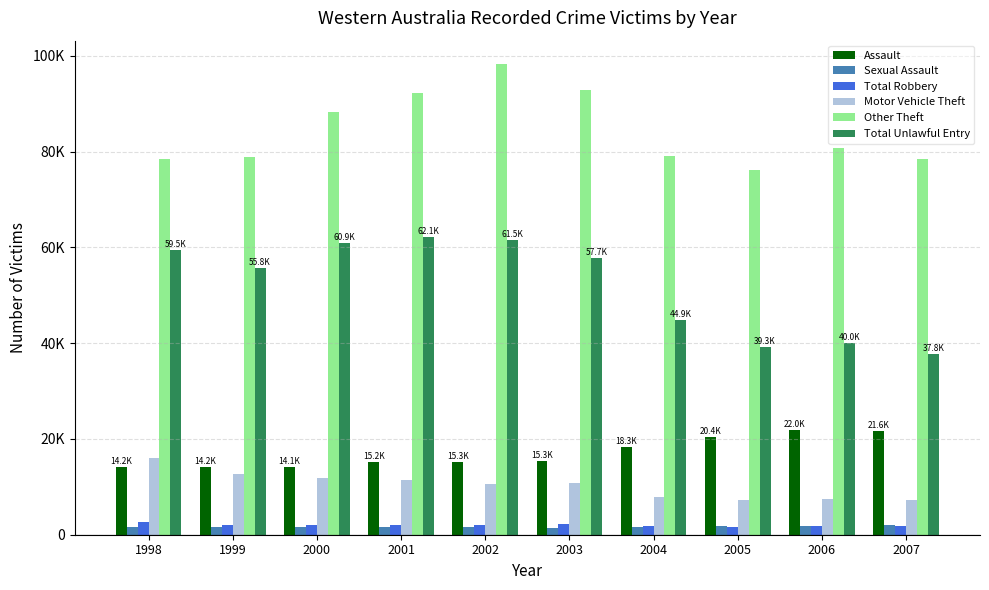

What is the greatest value displayed?

98252